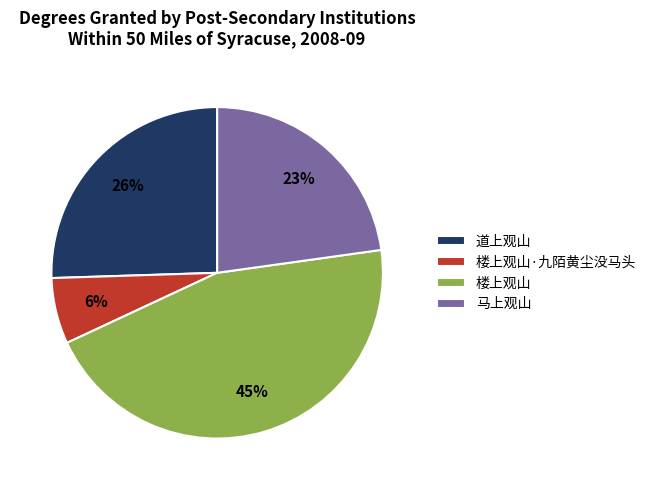

Which slice is the largest?

楼上观山